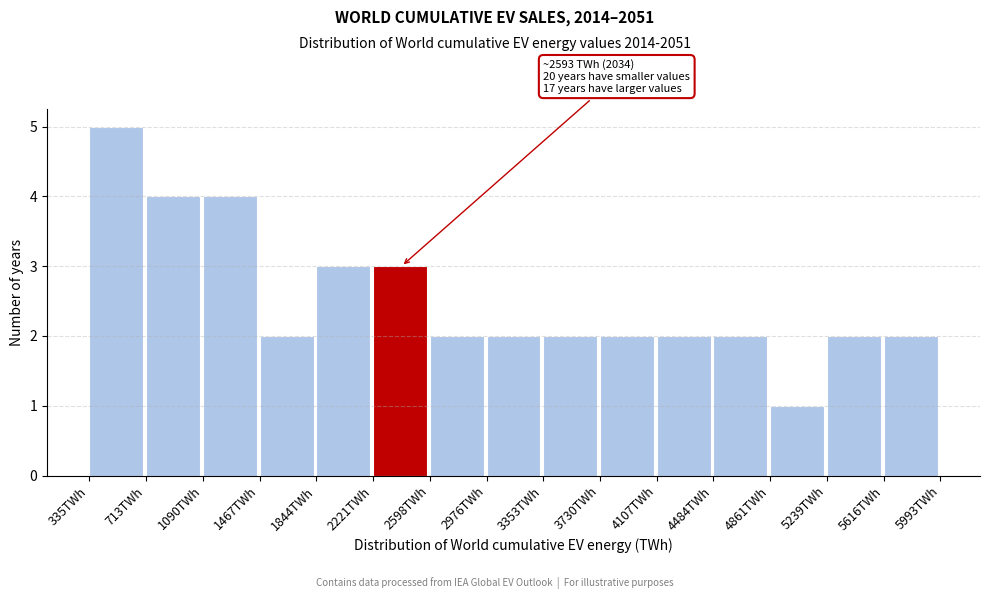

Over which range of the x-axis is the bar tallest?

350 to 700